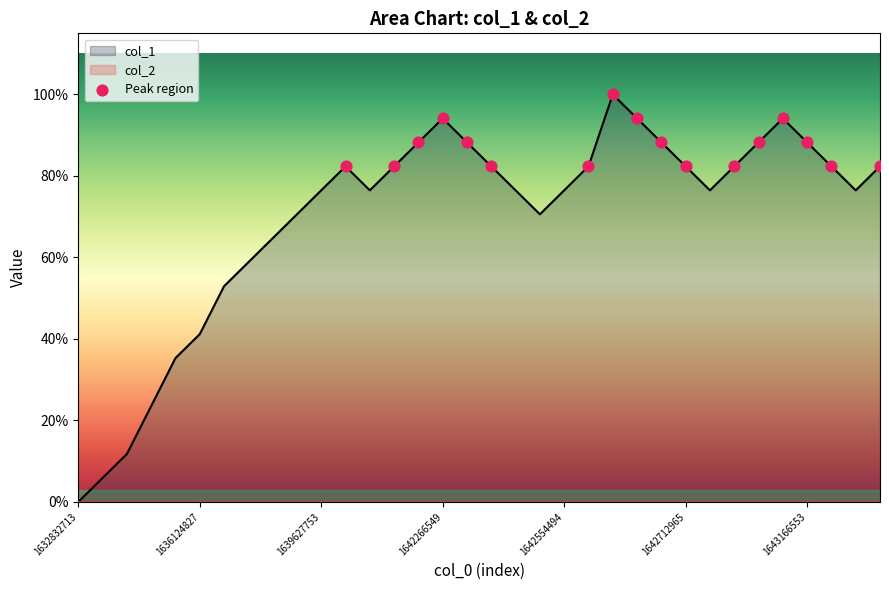

Which has a higher value, 33 or 32?

33